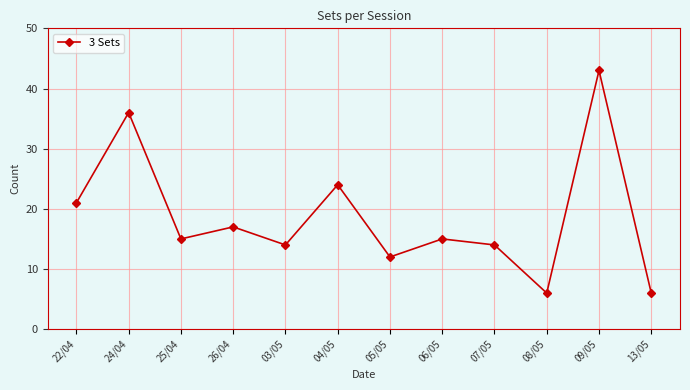

Count the number of data series in this chart.

1